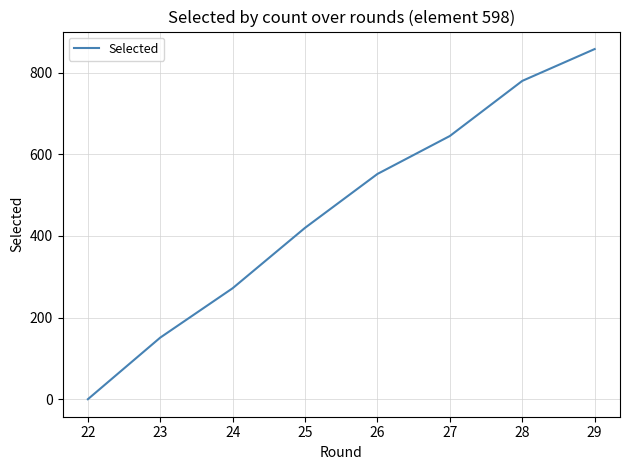

List the labels in order of value, largest first.

29, 28, 27, 26, 25, 24, 23, 22